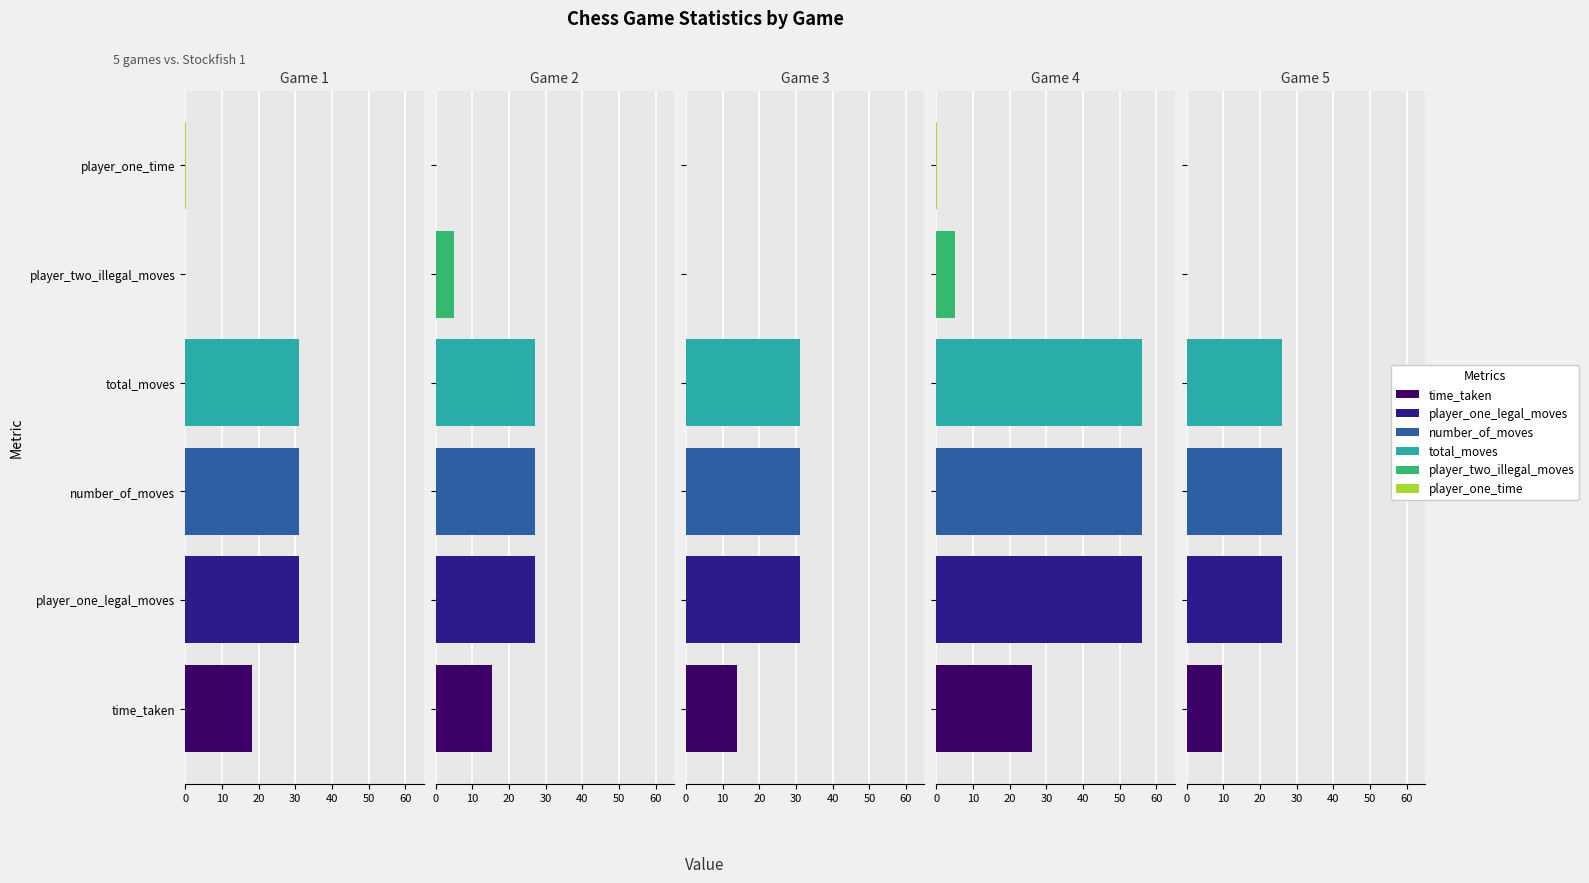

How many data points does each series have?

5